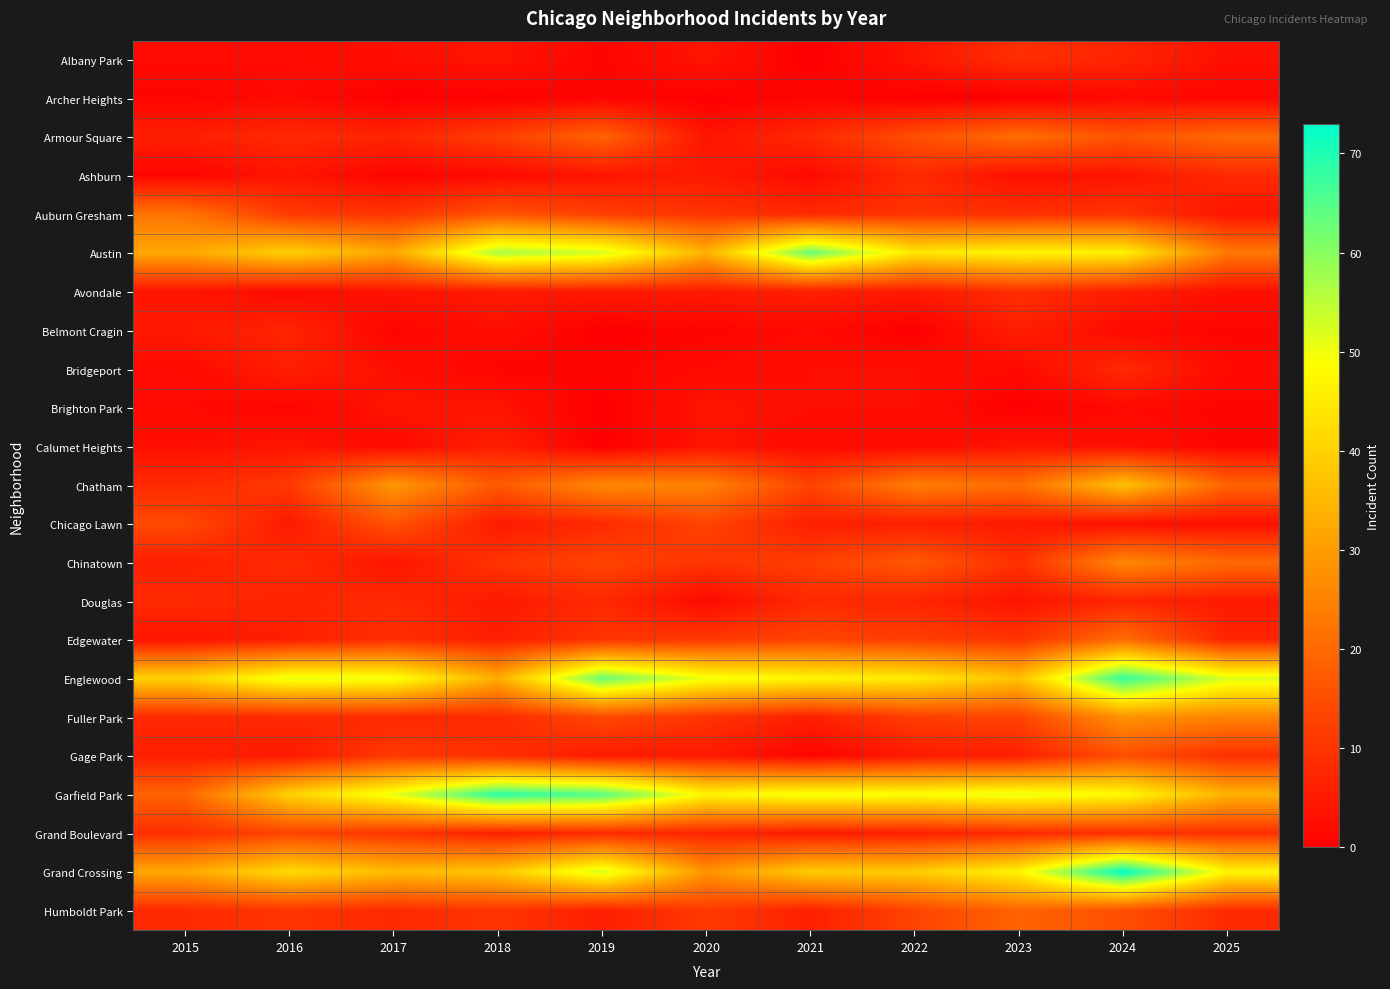

At which category is the sum across all series the highest?

2024